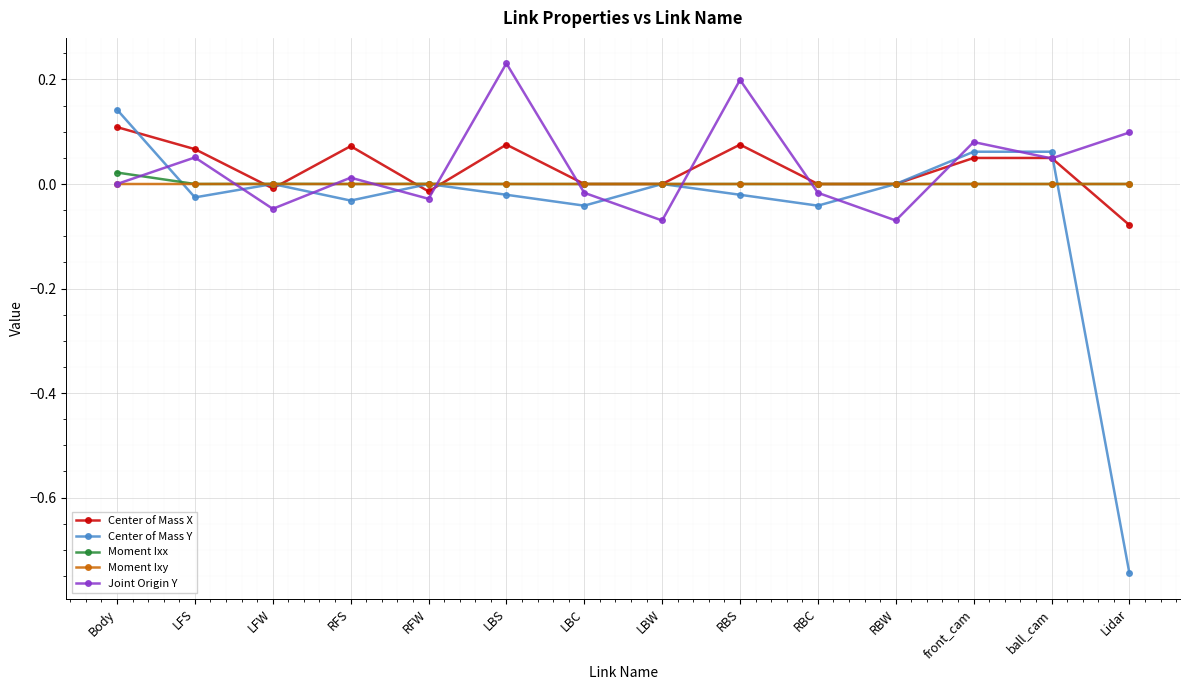

What is the label of the 14th point from the left?

Lidar